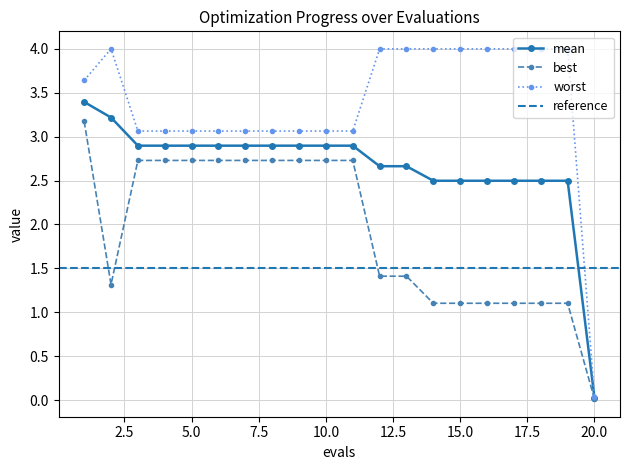

Where does the worst series first go above 3?

1